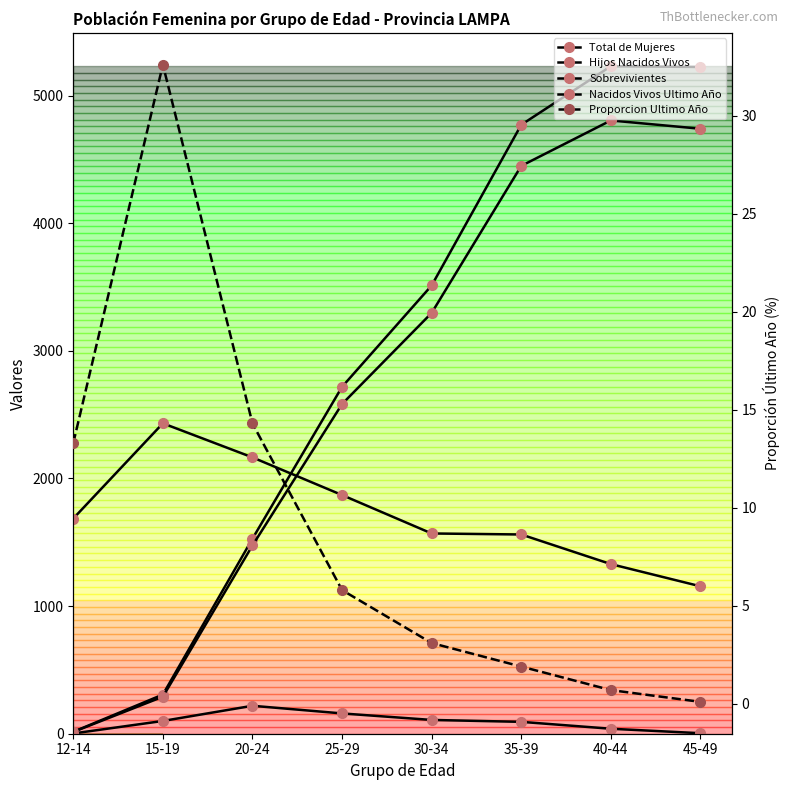

Where is the first local maximum for Hijos Nacidos Vivos?

40-44